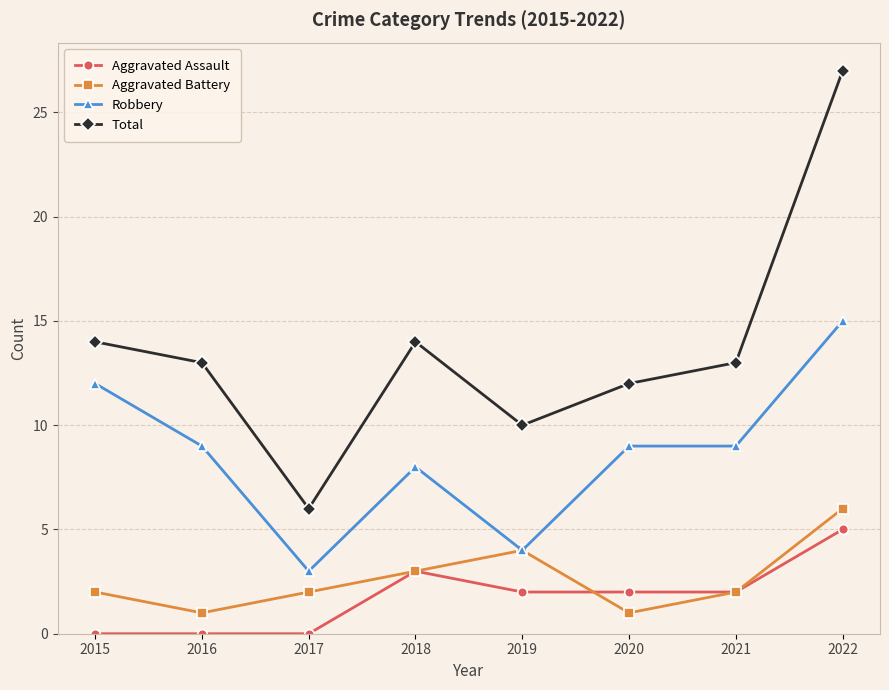

What is the difference between the second highest and second lowest values in the Aggravated Assault series?

3